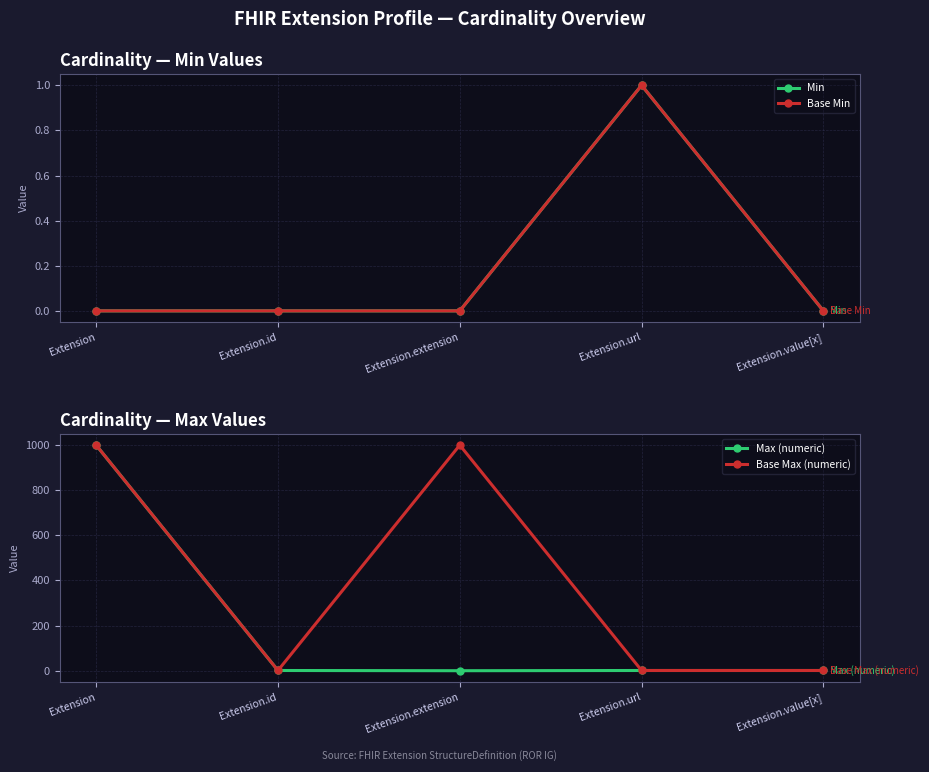

What are all the series names shown in the legend?

Min, Base Min, Max (numeric), Base Max (numeric)